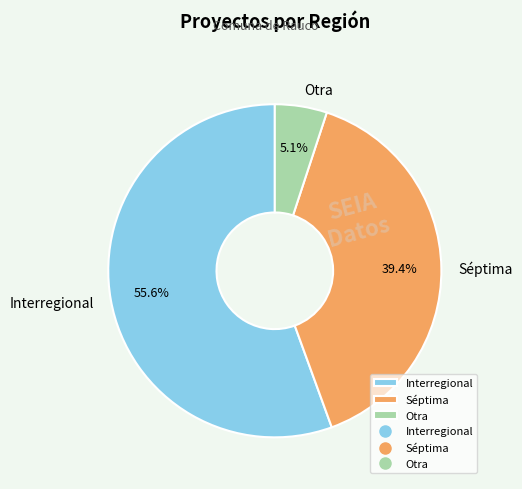

What percentage is the Séptima slice, to the nearest percent?

39%